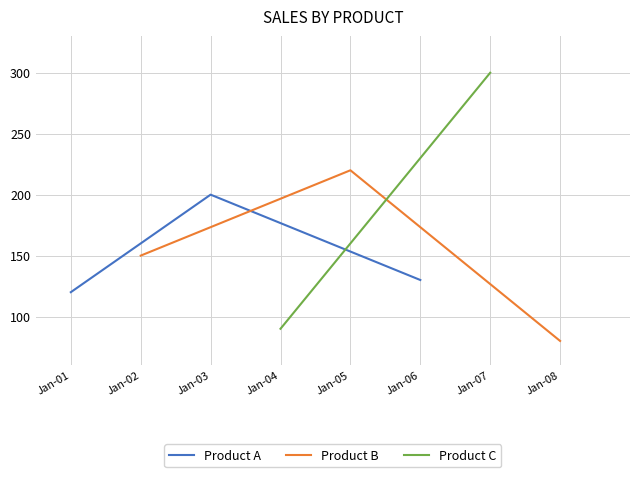

What is the minimum value for Product A?

120